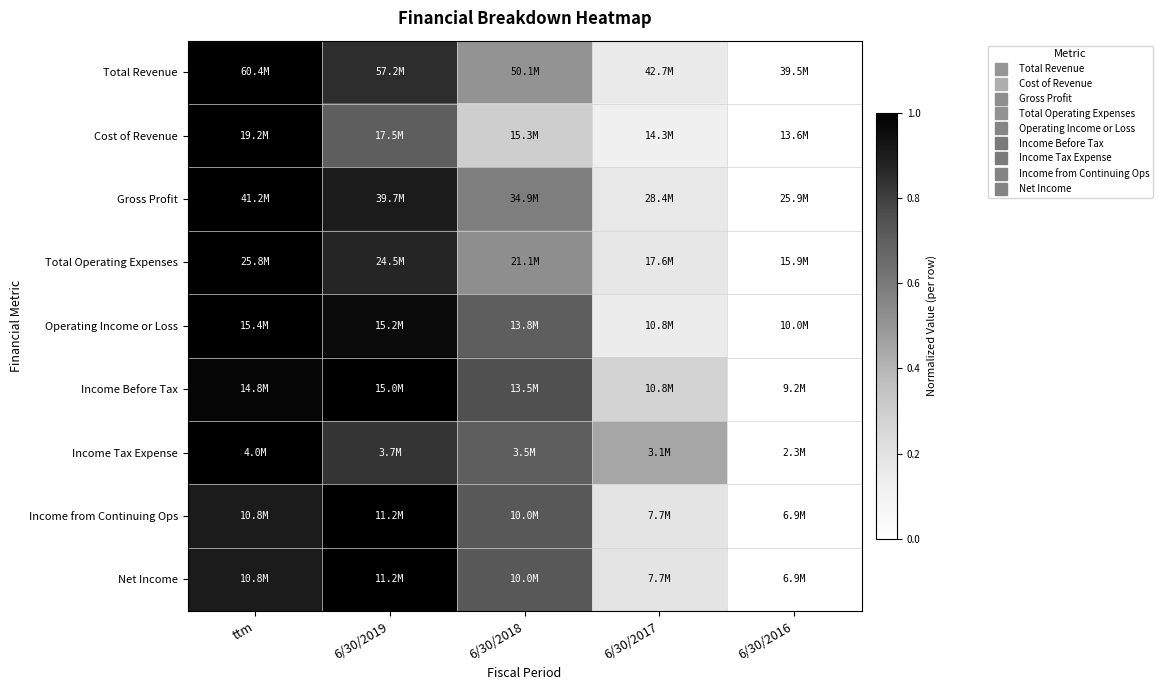

At how many categories does at least one series exceed 0?

4